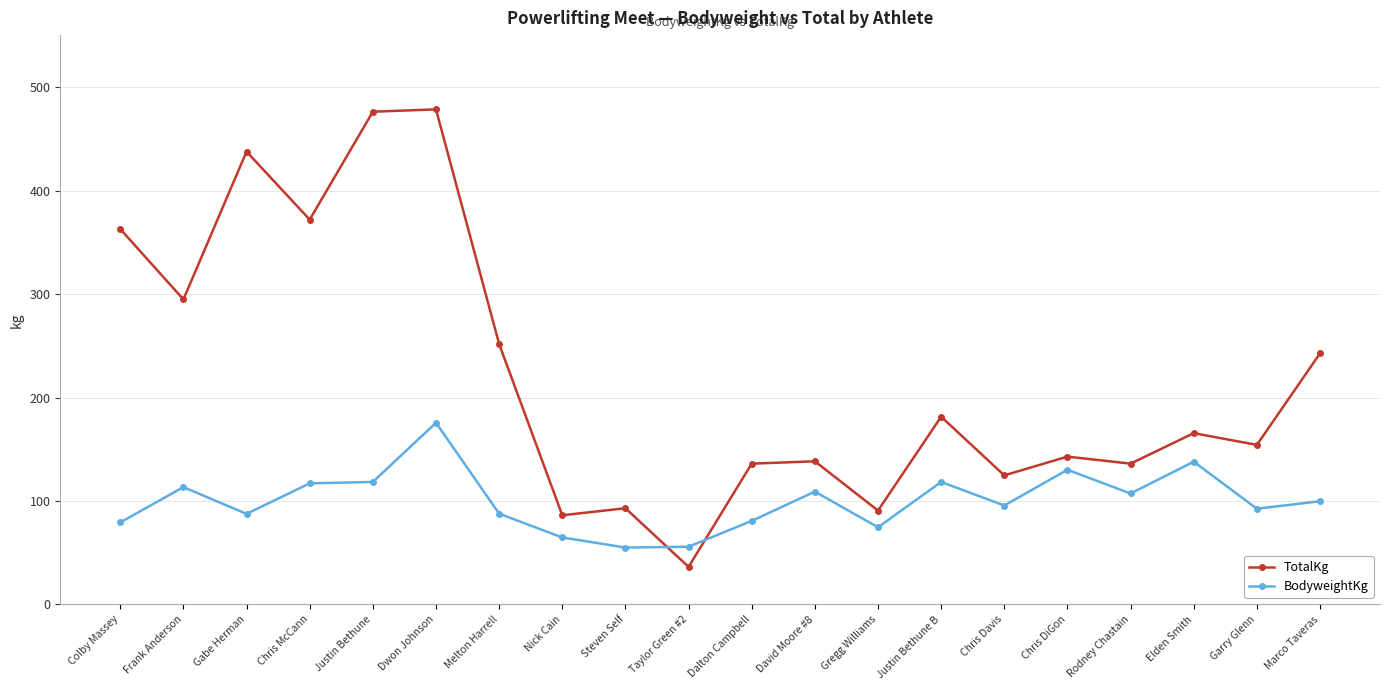

What is the total value across all series at Nick Cain?

150.9